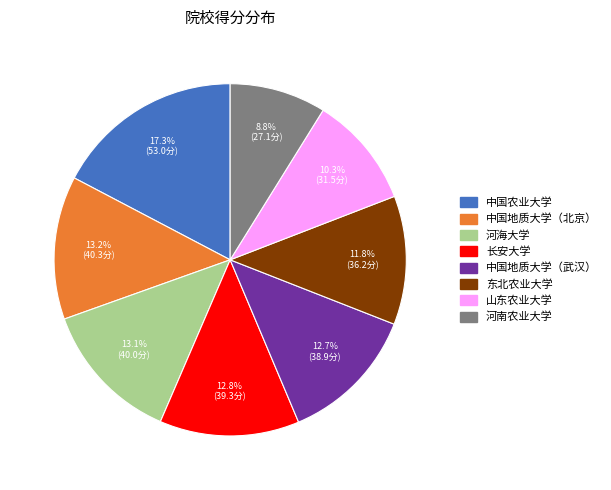

To the nearest percent, what is the combined percentage of 河海大学 and 东北农业大学?

25%